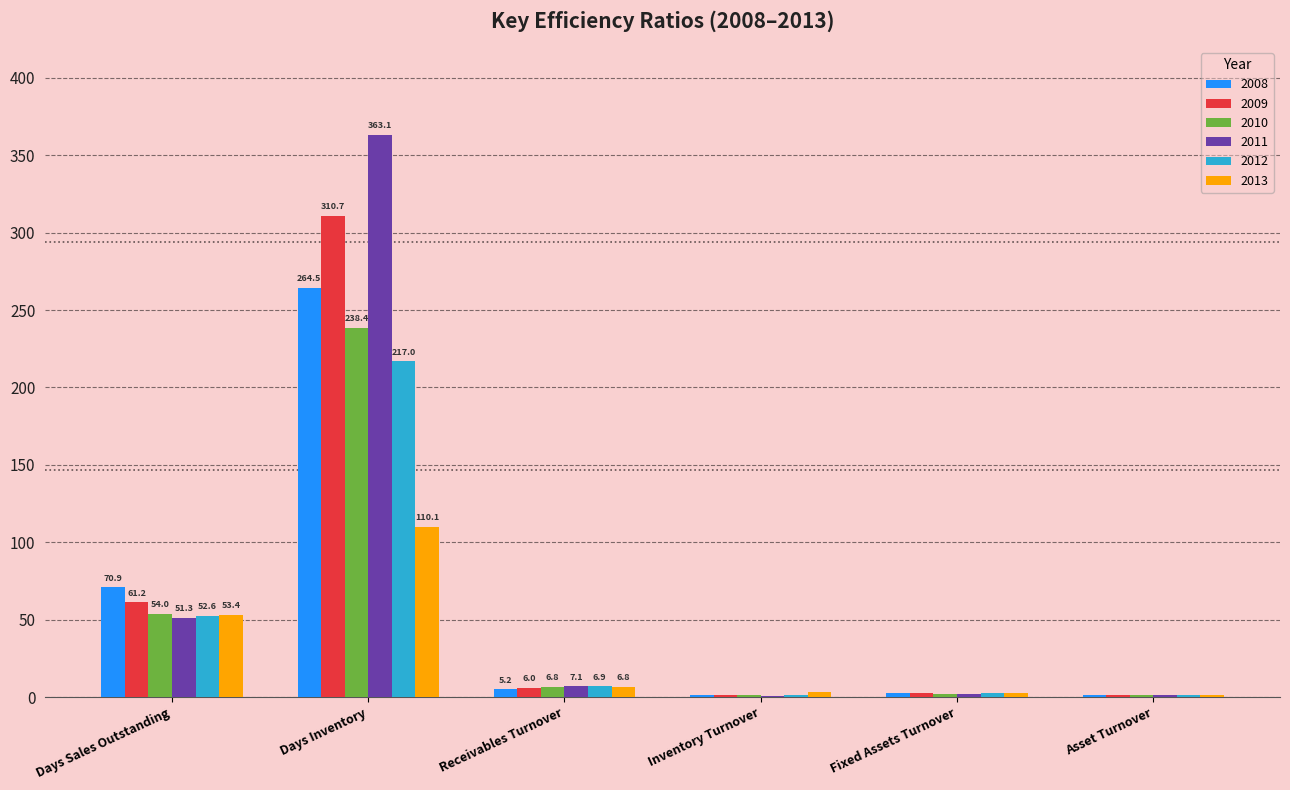

Are the bars grouped side by side (vs. stacked)?

Yes